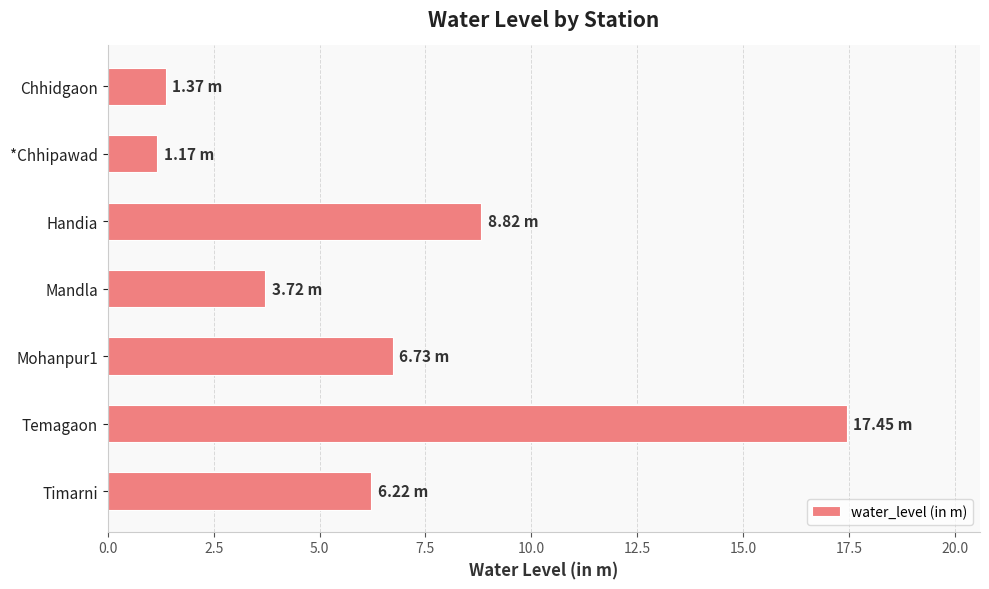

What is the change in value from Handia to Temagaon?

+8.6